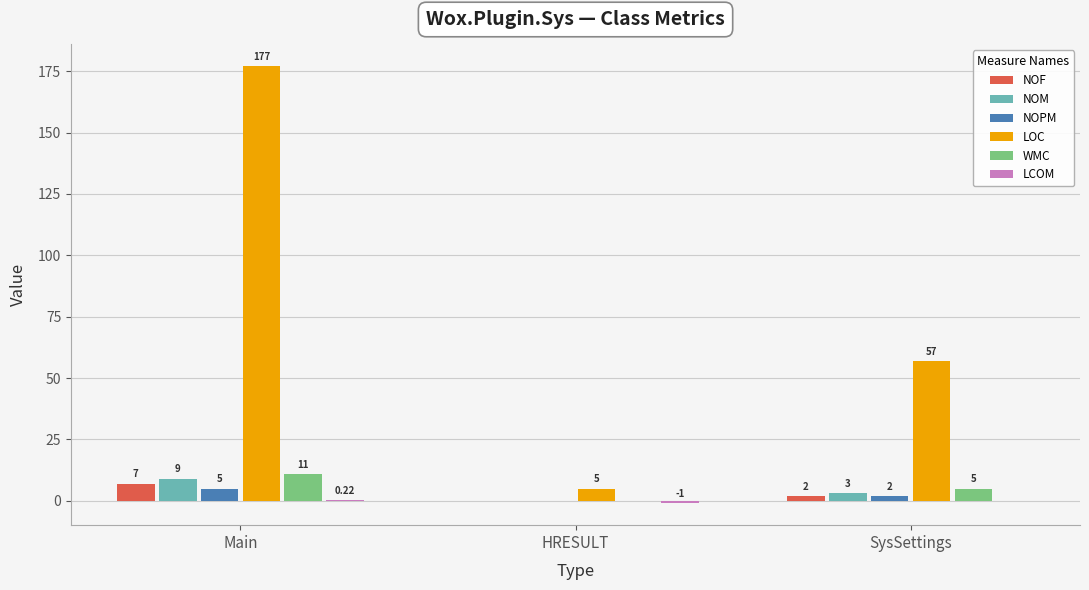

At which category is the sum across all series the highest?

Main